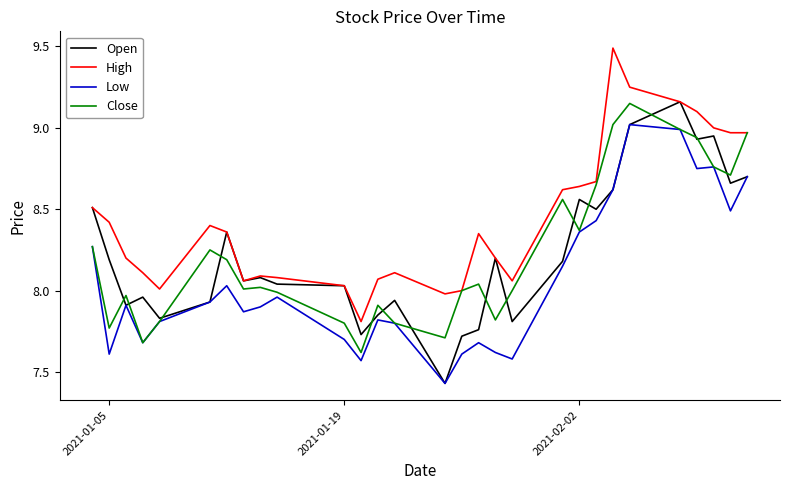

True or false: High and Low cross at least once.

False